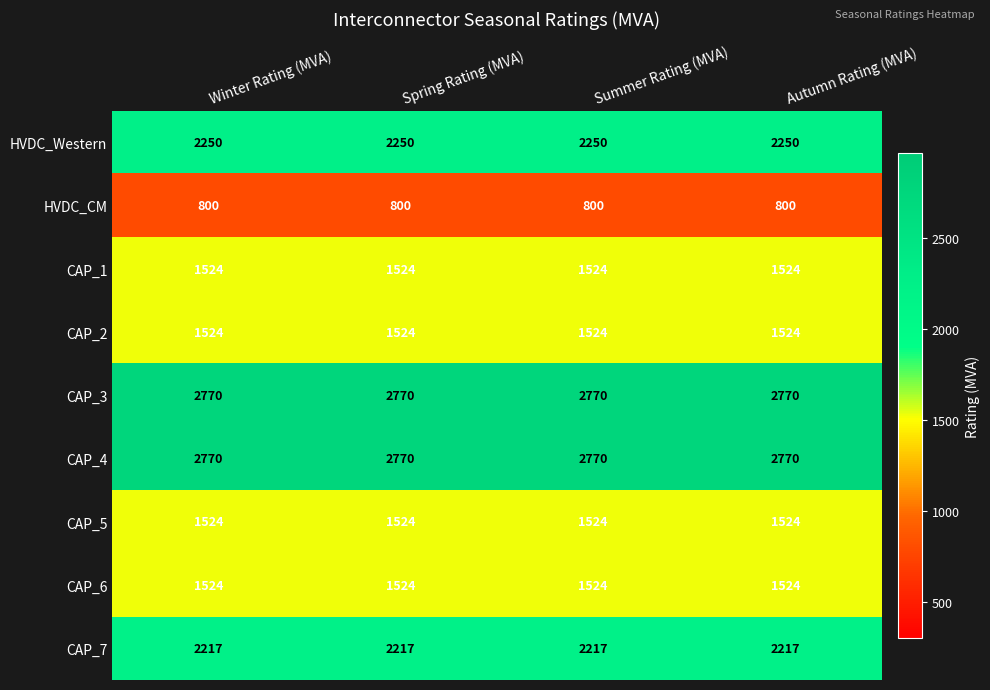

What is the total value across all series at Spring Rating (MVA)?

16903